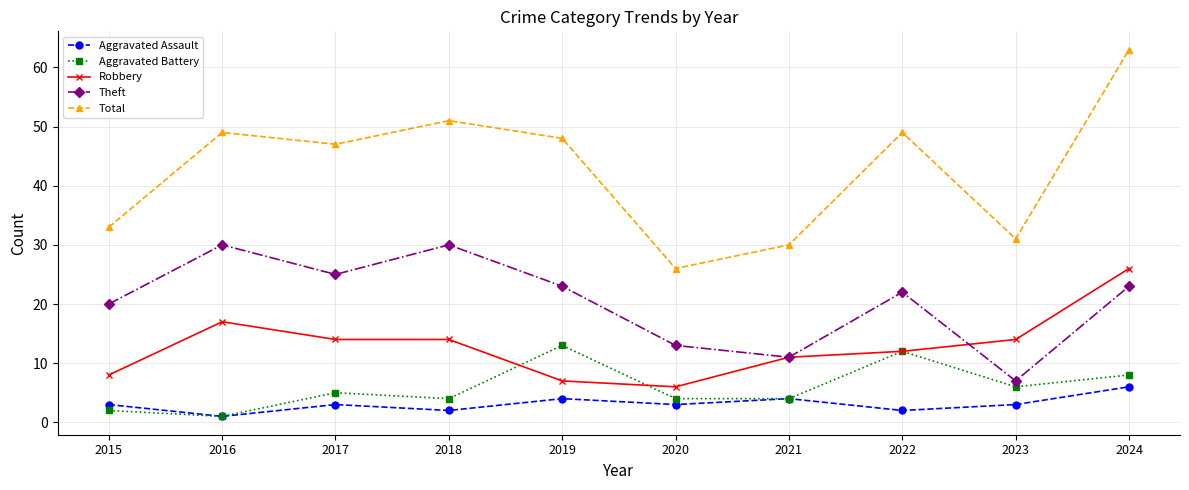

Which series changed the most between 2016 and 2019?

Aggravated Battery